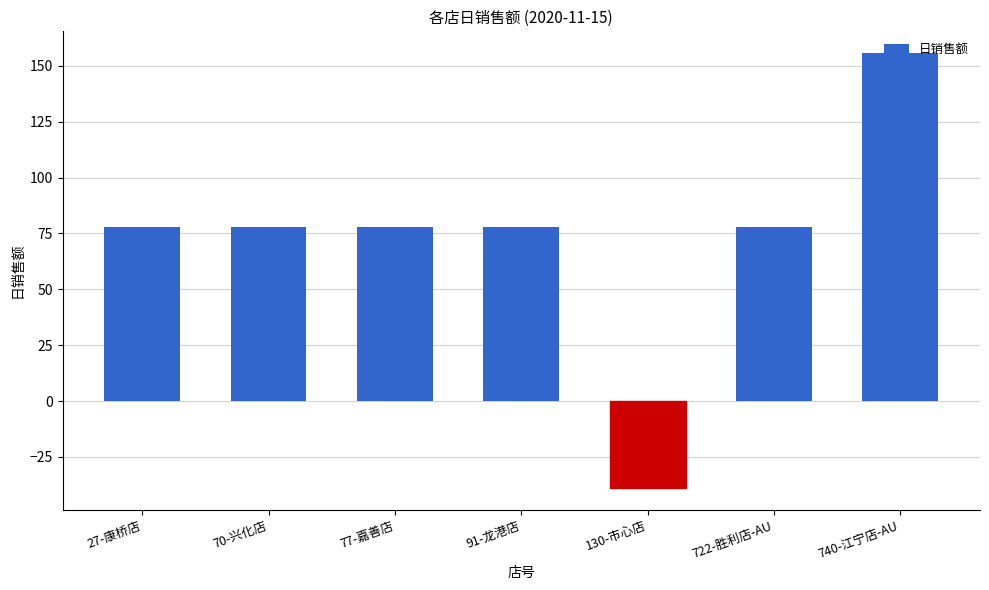

Reading left to right, list all the values displayed in this chart.

77.9	77.9	77.9	77.9	-38.9	77.9	155.8